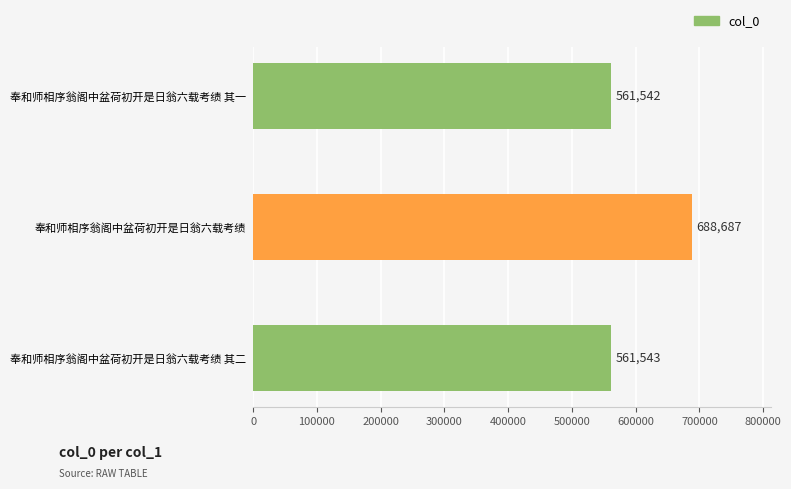

What is the sum of all values?

1811772